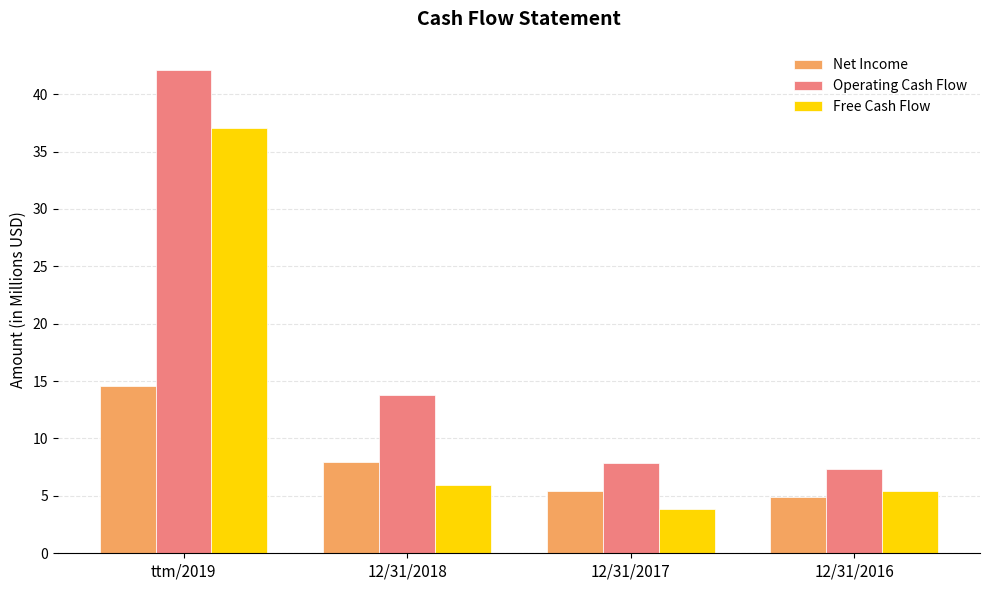

How many data points does each series have?

4